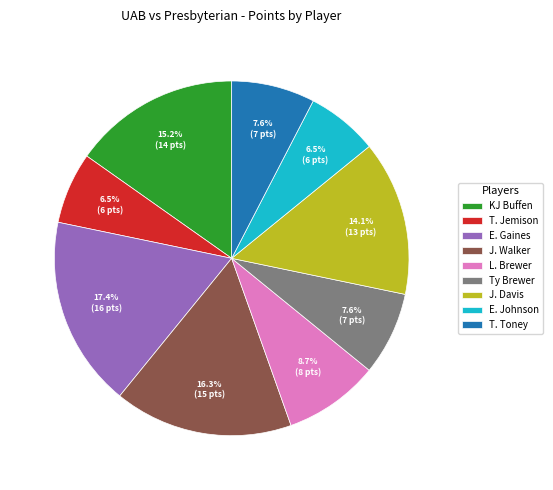

Approximately how many times larger is the value at J. Walker compared to Ty Brewer?

2.1